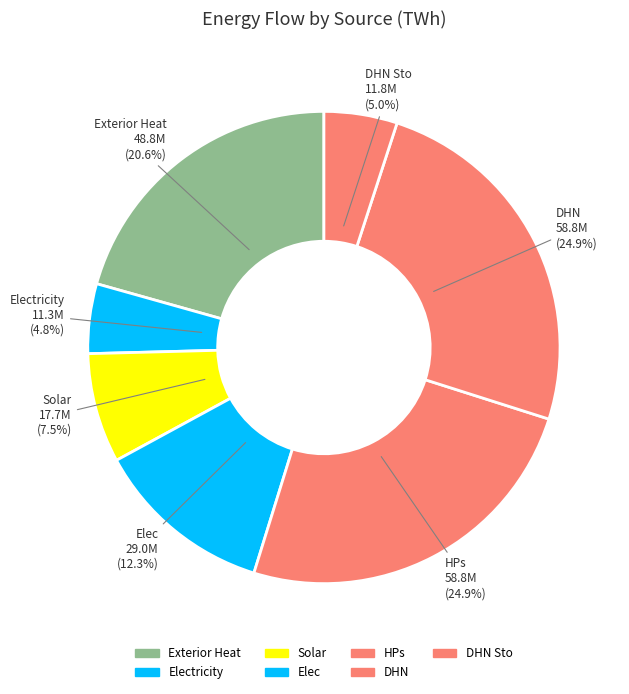

What is the largest slice in the pie chart?

HPs